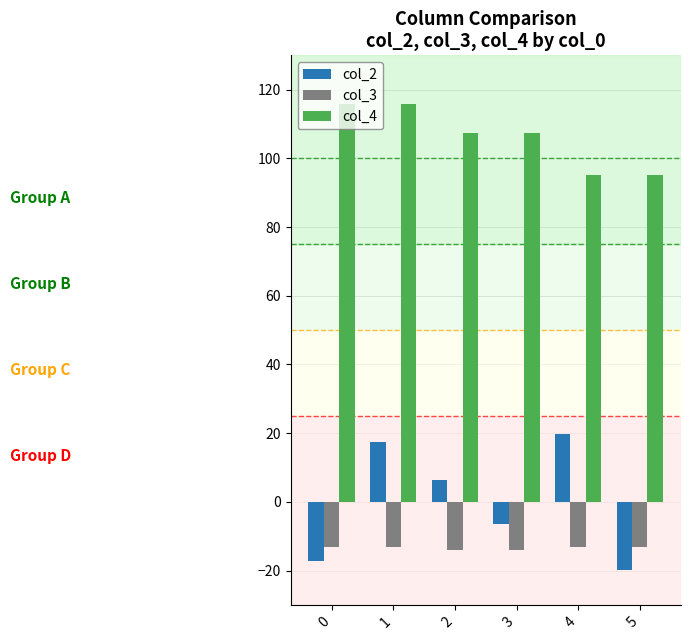

List the series in order of their peak value, lowest first.

col_3, col_2, col_4